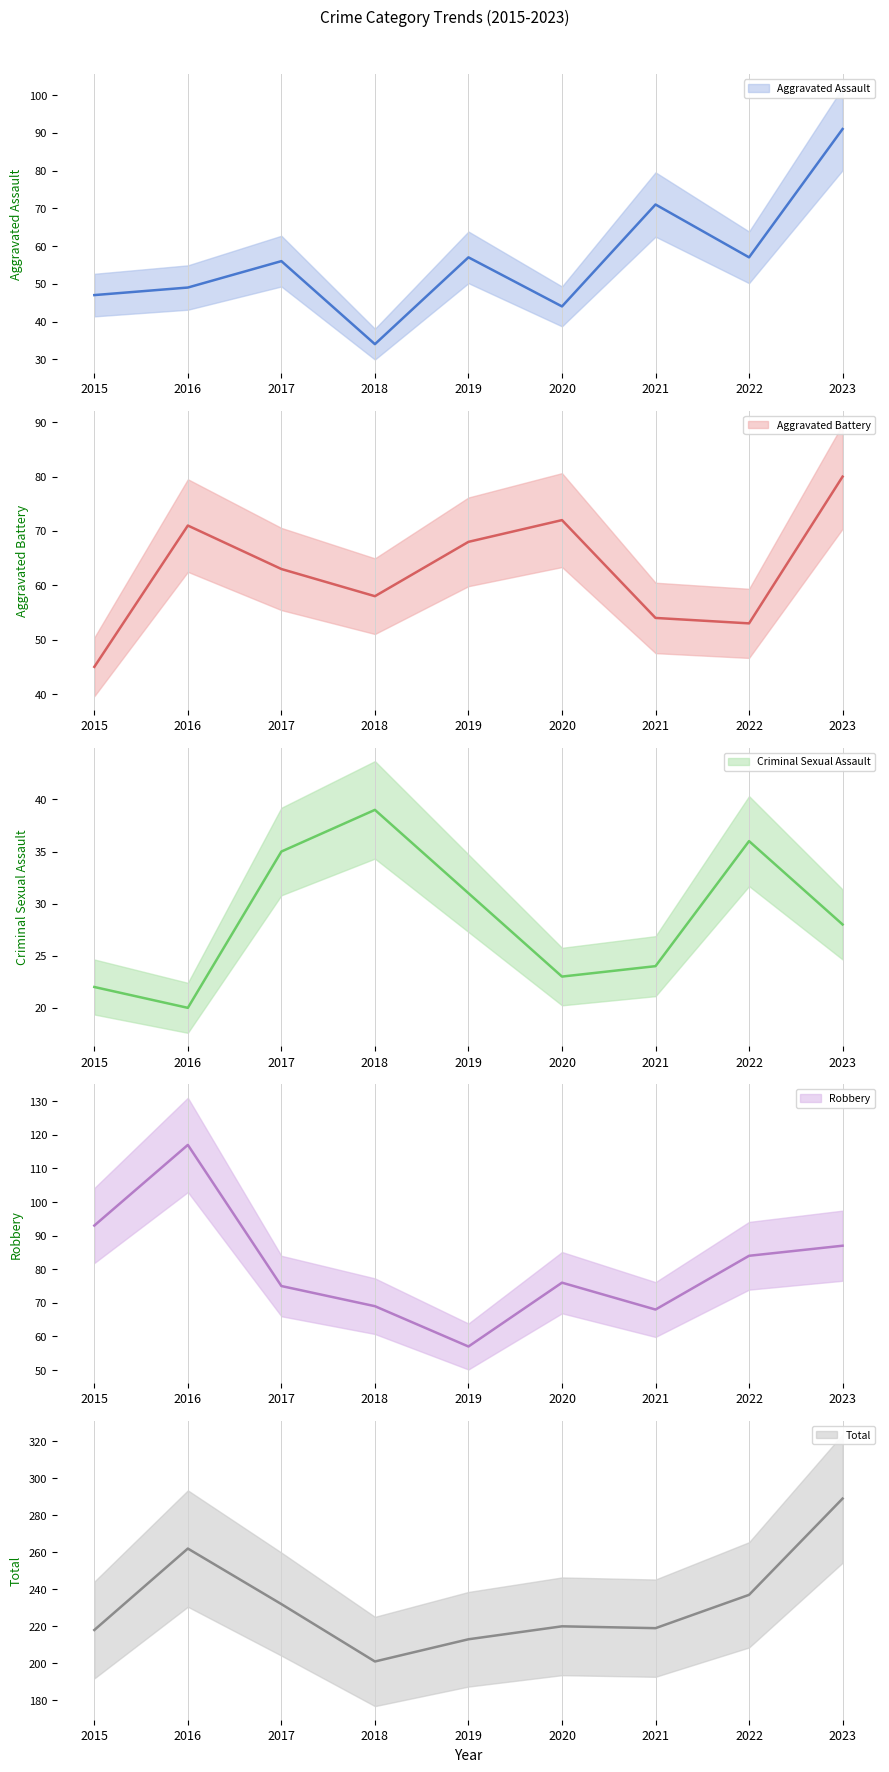

Which series has the largest total across all categories?

Total